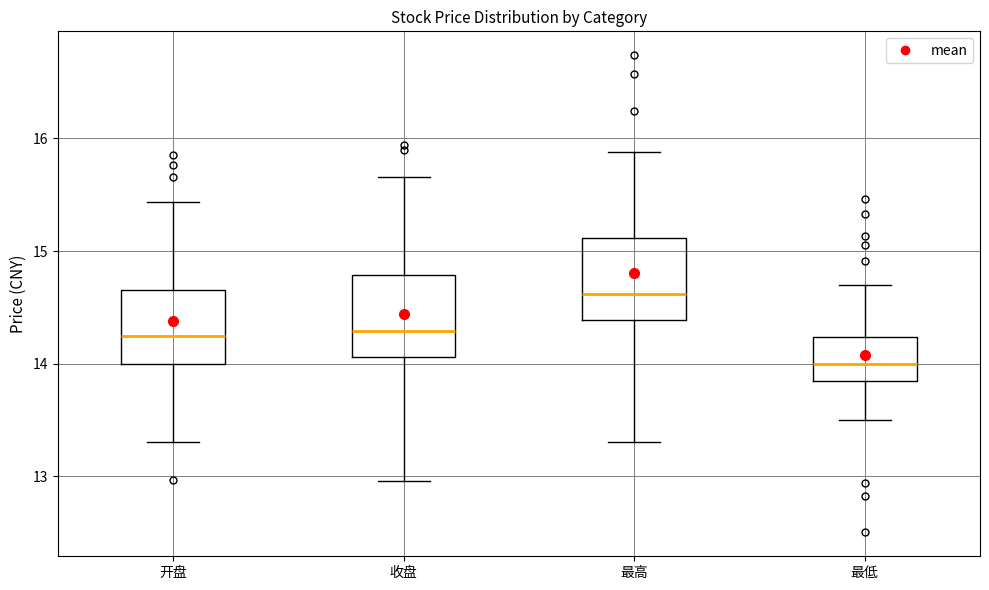

Reading left to right, transcribe this box plot: for each box, give where its median line is, the range the box spans, and where its two whiskers end, as read against the y-axis. The values are not printed on the chart, so give them approximately, as read against the axis.

开盘: median 14.2, box 14.0 to 14.7, whiskers 13.3 to 15.4
收盘: median 14.3, box 14.1 to 14.8, whiskers 13.0 to 15.7
最高: median 14.6, box 14.4 to 15.1, whiskers 13.3 to 15.9
最低: median 14.0, box 13.8 to 14.2, whiskers 13.5 to 14.7